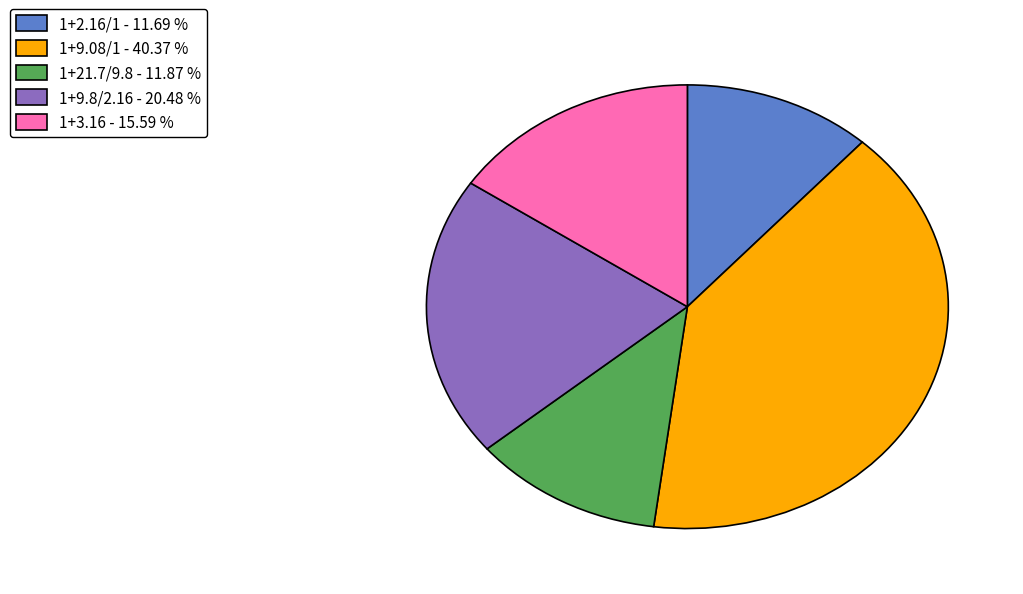

Does 1+9.8/2.16 - 20.48 % represent more than half of the total?

No